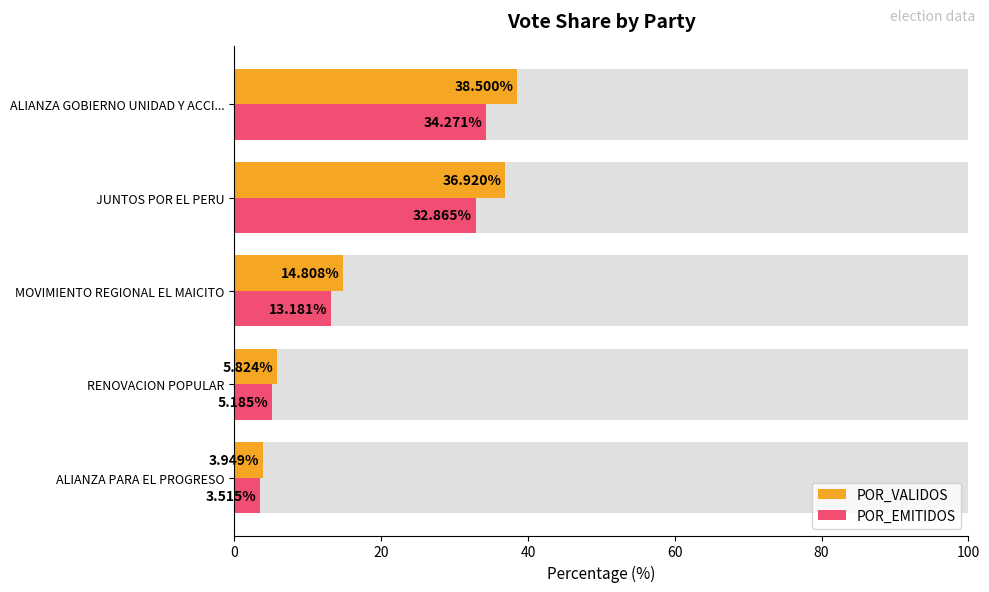

Which series changed the most between MOVIMIENTO REGIONAL EL MAICITO and ALIANZA GOBIERNO UNIDAD Y ACCI...?

POR_VALIDOS